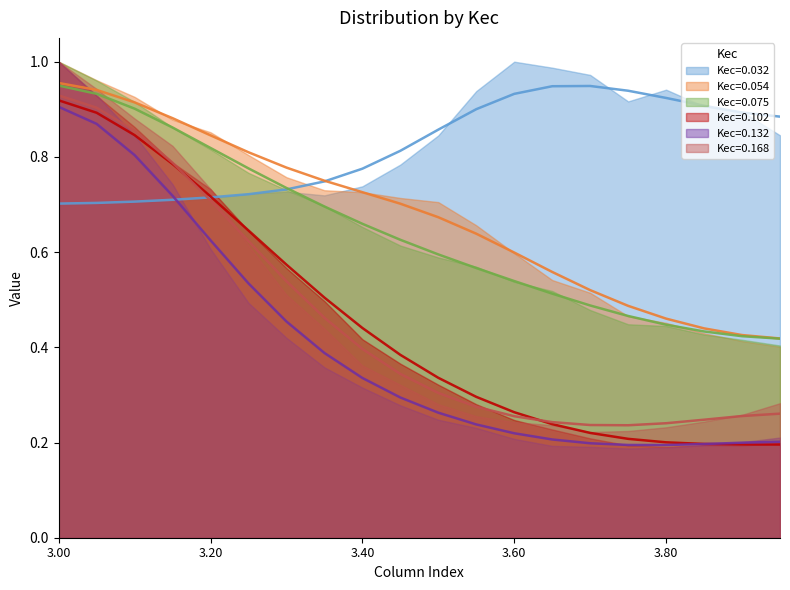

Which label corresponds to the smallest value in the chart?

3.80